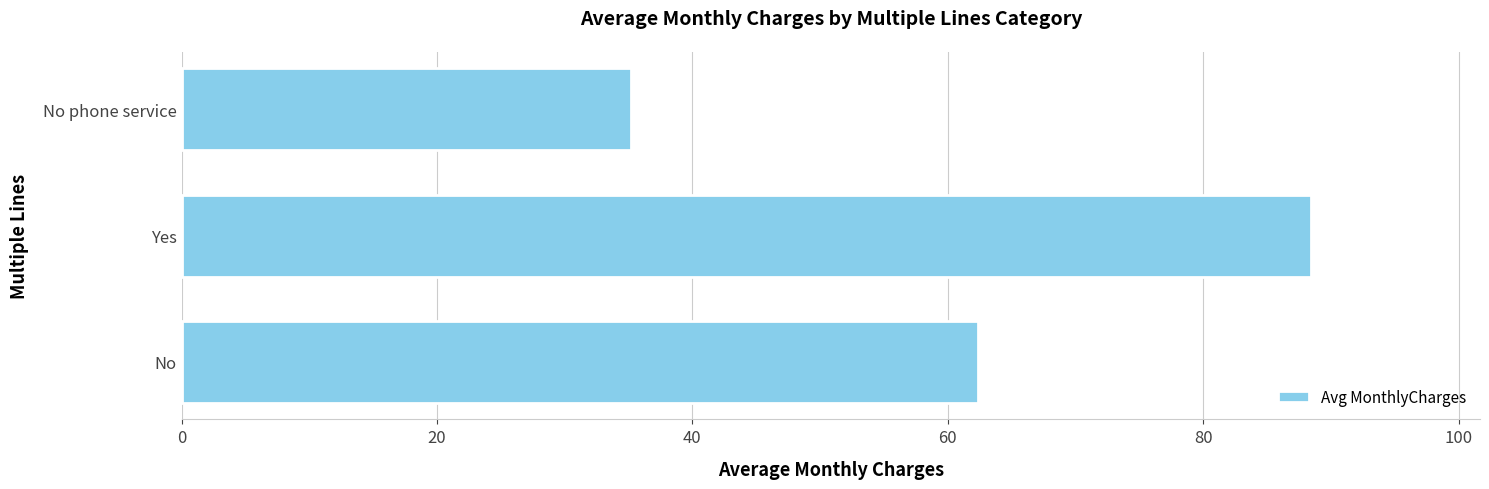

Reading bottom to top, extract all data points from this chart.

62.4	88.4	35.2